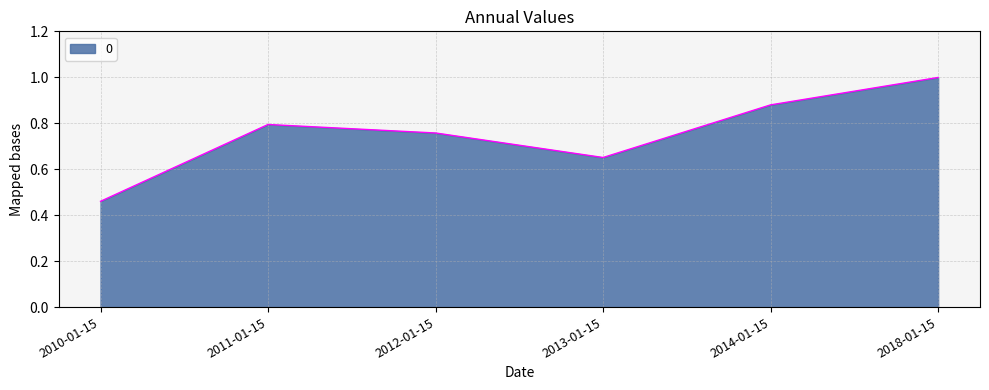

At which label is the value closest to 0?

2010-01-15